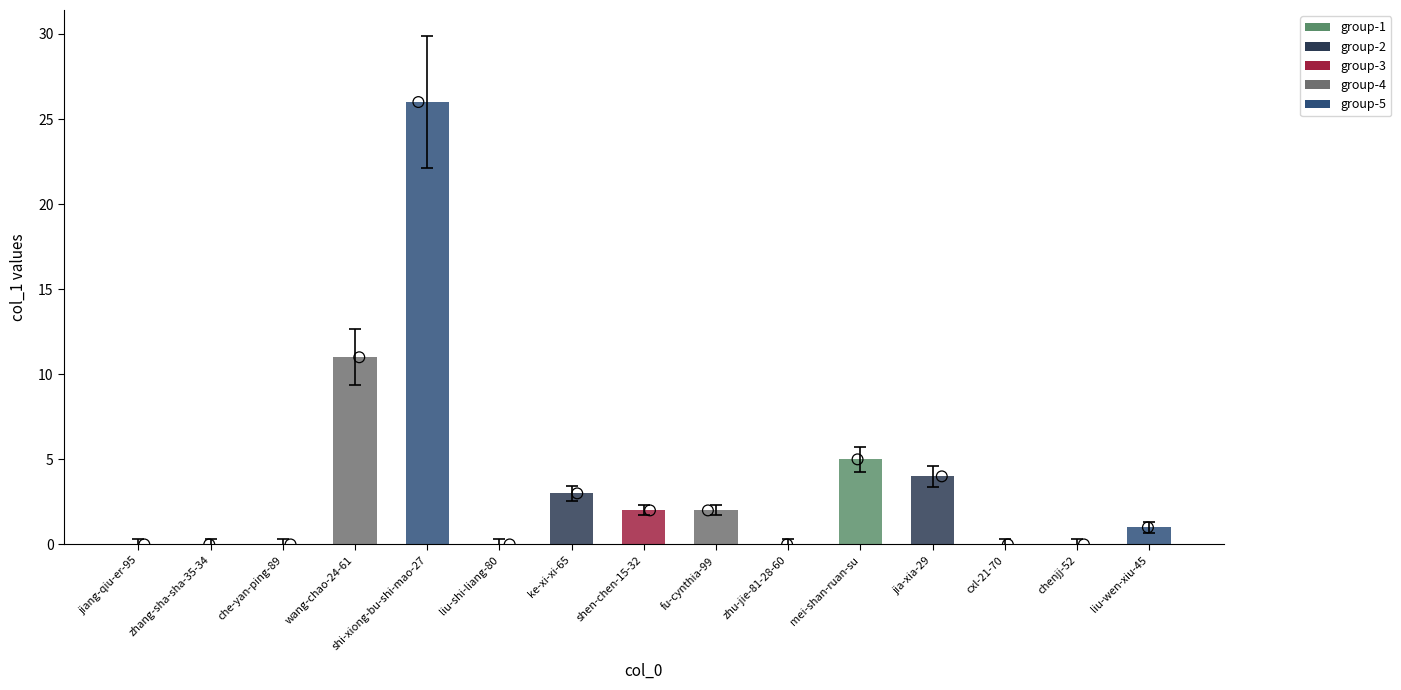

What is the change in value from shen-chen-15-32 to chenjj-52?

-2